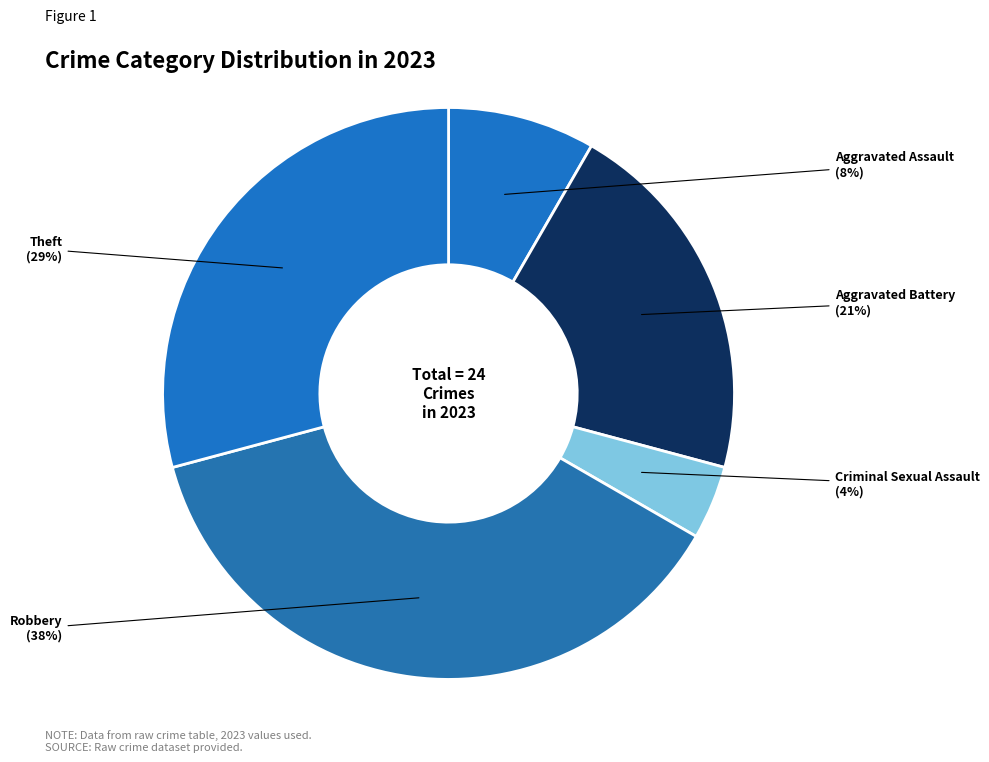

Count the number of slices in the pie.

5